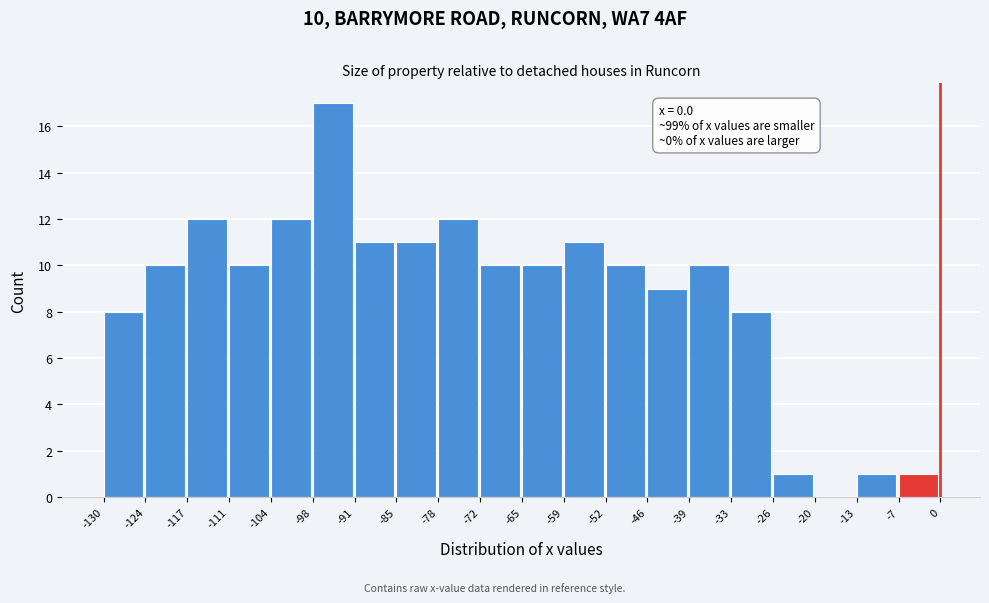

Which range on the x-axis has the tallest bar?

-98 to -91